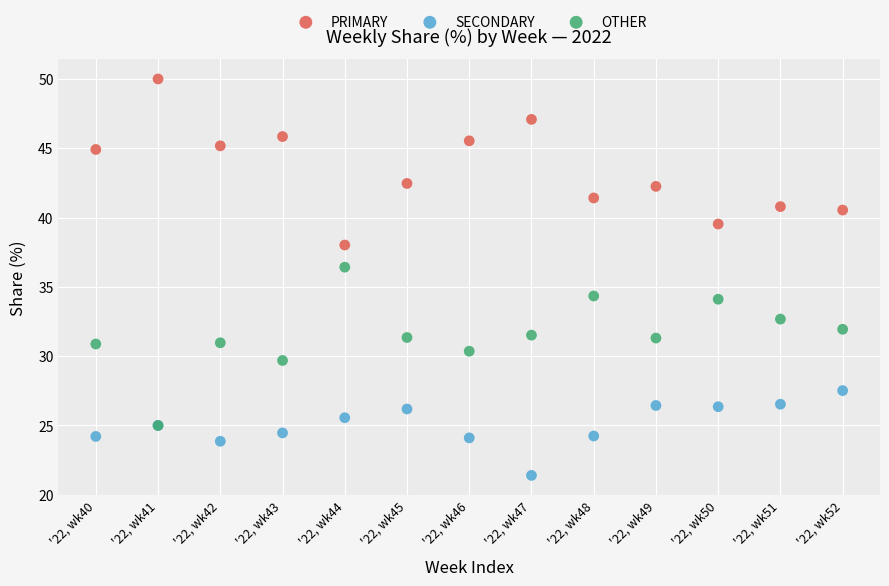

Which series has the largest Y range (max minus min)?

PRIMARY